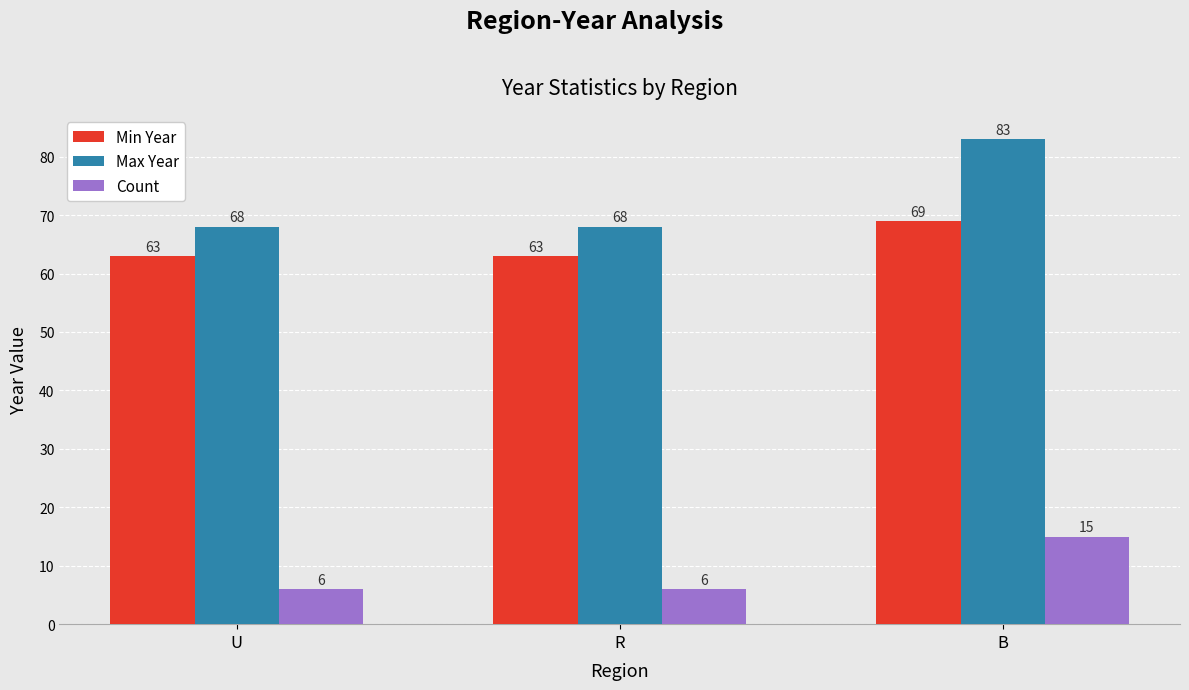

What is the average value of the Count series?

9